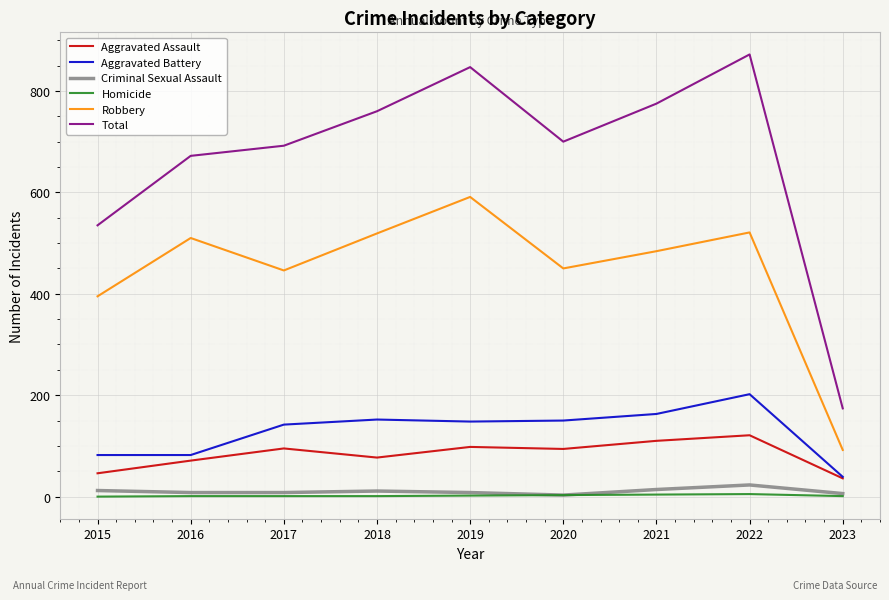

Which series has the largest total across all categories?

Total